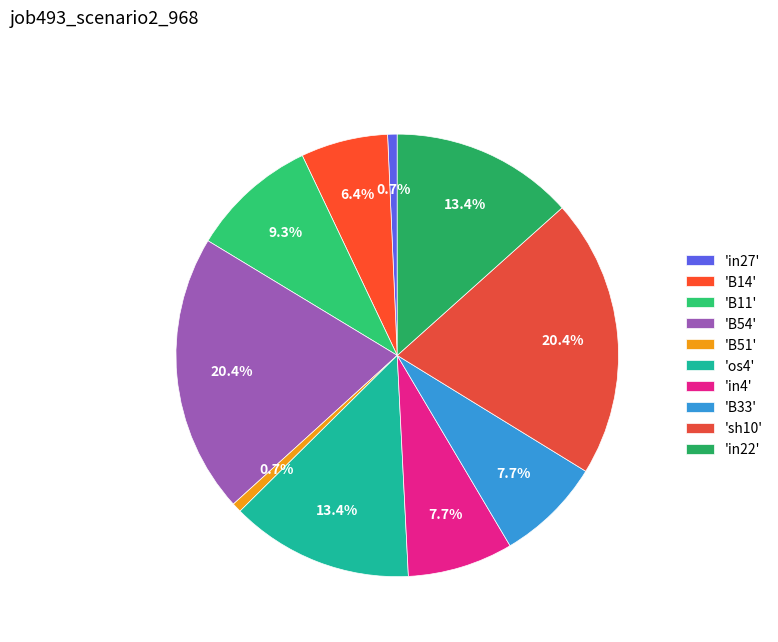

What is the smallest slice in the pie chart?

in27